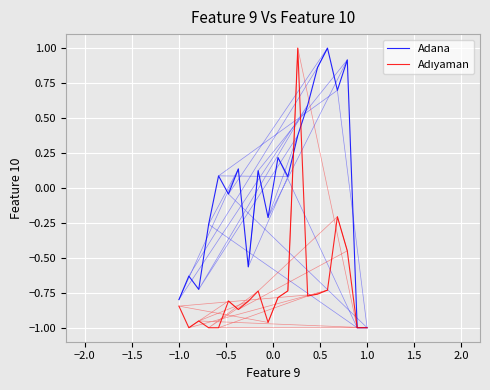

Count the number of categories in the chart.

20